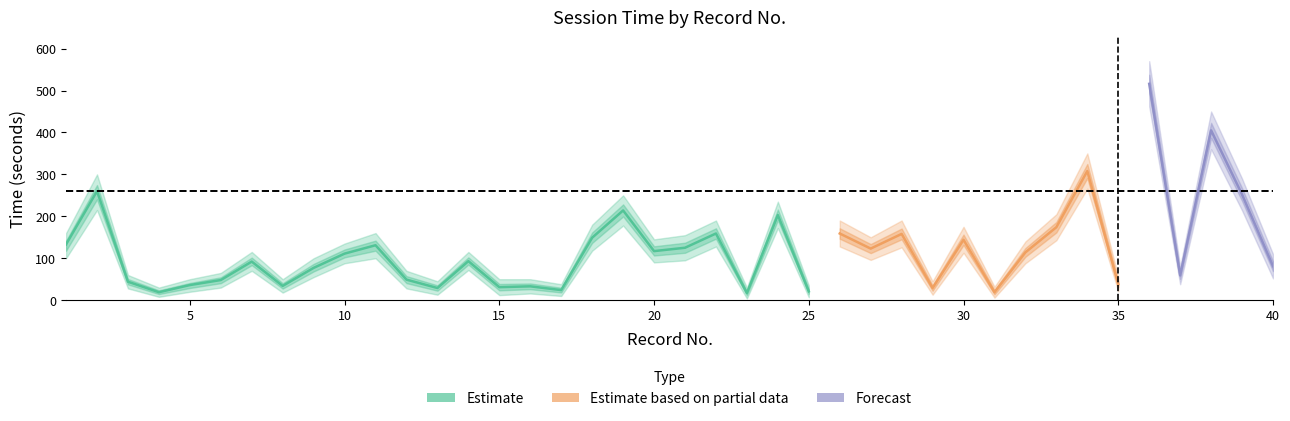

Rank the categories by Time value from lowest to highest.

23, 4, 31, 25, 17, 13, 29, 15, 16, 8, 5, 35, 3, 6, 12, 37, 9, 40, 7, 14, 10, 32, 20, 27, 21, 11, 1, 30, 18, 28, 22, 26, 33, 24, 19, 39, 2, 34, 38, 36